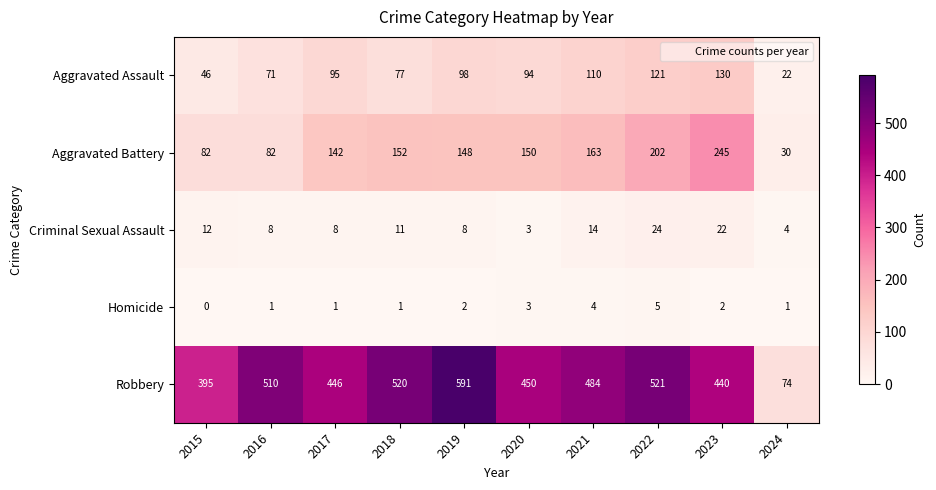

The Criminal Sexual Assault series shows 1 at 2020. True or false?

False